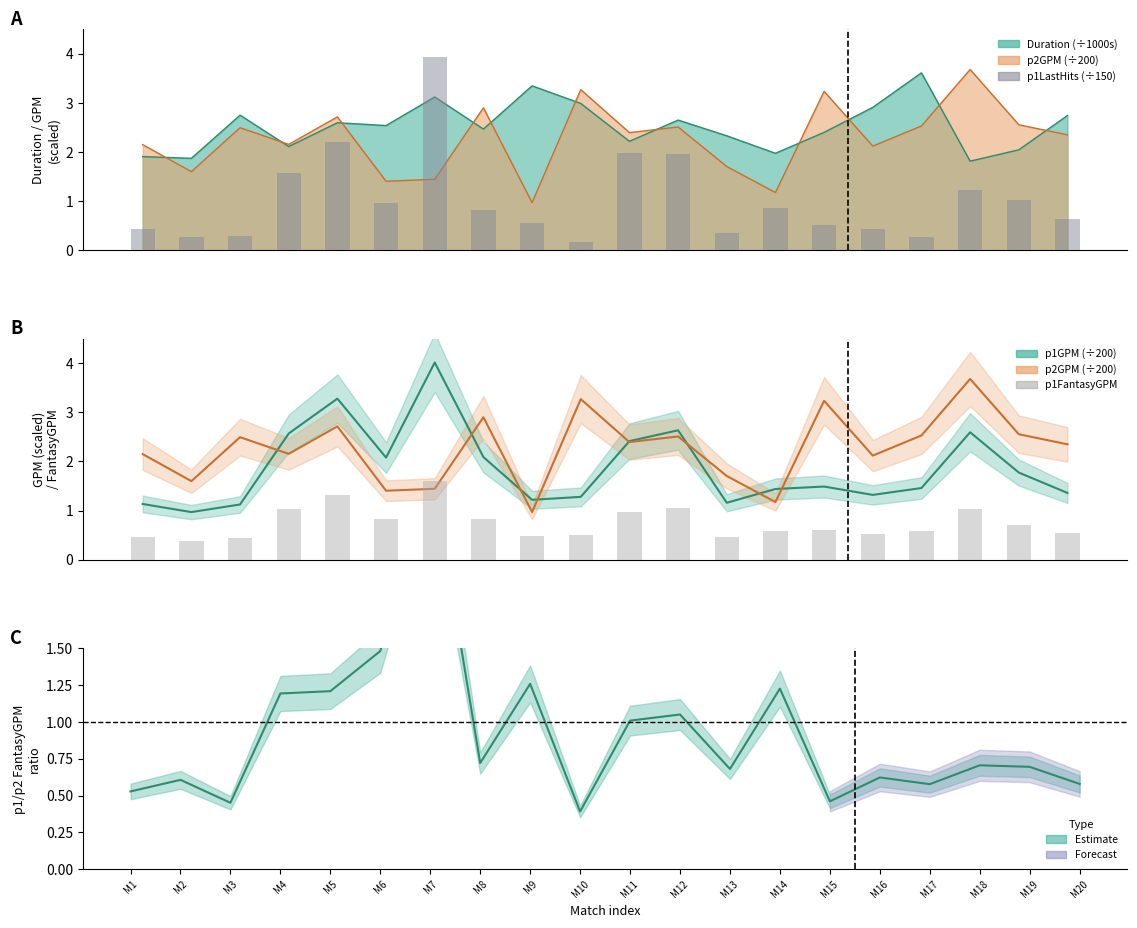

Reading right to left, extract all data points from this chart.

p1LastHits (÷150): M20=0.6	M19=1.0	M18=1.2	M17=0.3	M16=0.4	M15=0.5	M14=0.9	M13=0.4	M12=2.0	M11=2.0	M10=0.2	M9=0.5	M8=0.8	M7=3.9	M6=1.0	M5=2.2	M4=1.6	M3=0.3	M2=0.3	M1=0.4
p1GPM (÷200): M20=1.4	M19=1.8	M18=2.6	M17=1.5	M16=1.3	M15=1.5	M14=1.4	M13=1.2	M12=2.6	M11=2.4	M10=1.3	M9=1.2	M8=2.1	M7=4.0	M6=2.1	M5=3.3	M4=2.6	M3=1.1	M2=1.0	M1=1.1
p2GPM (÷200): M20=2.4	M19=2.6	M18=3.7	M17=2.5	M16=2.1	M15=3.2	M14=1.2	M13=1.7	M12=2.5	M11=2.4	M10=3.3	M9=1.0	M8=2.9	M7=1.4	M6=1.4	M5=2.7	M4=2.2	M3=2.5	M2=1.6	M1=2.1
p1FantasyGPM: M20=0.5	M19=0.7	M18=1.0	M17=0.6	M16=0.5	M15=0.6	M14=0.6	M13=0.5	M12=1.1	M11=1.0	M10=0.5	M9=0.5	M8=0.8	M7=1.6	M6=0.8	M5=1.3	M4=1.0	M3=0.5	M2=0.4	M1=0.5
p1/p2 FantasyGPM ratio: M20=0.6	M19=0.7	M18=0.7	M17=0.6	M16=0.6	M15=0.5	M14=1.2	M13=0.7	M12=1.0	M11=1.0	M10=0.4	M9=1.3	M8=0.7	M7=2.8	M6=1.5	M5=1.2	M4=1.2	M3=0.5	M2=0.6	M1=0.5